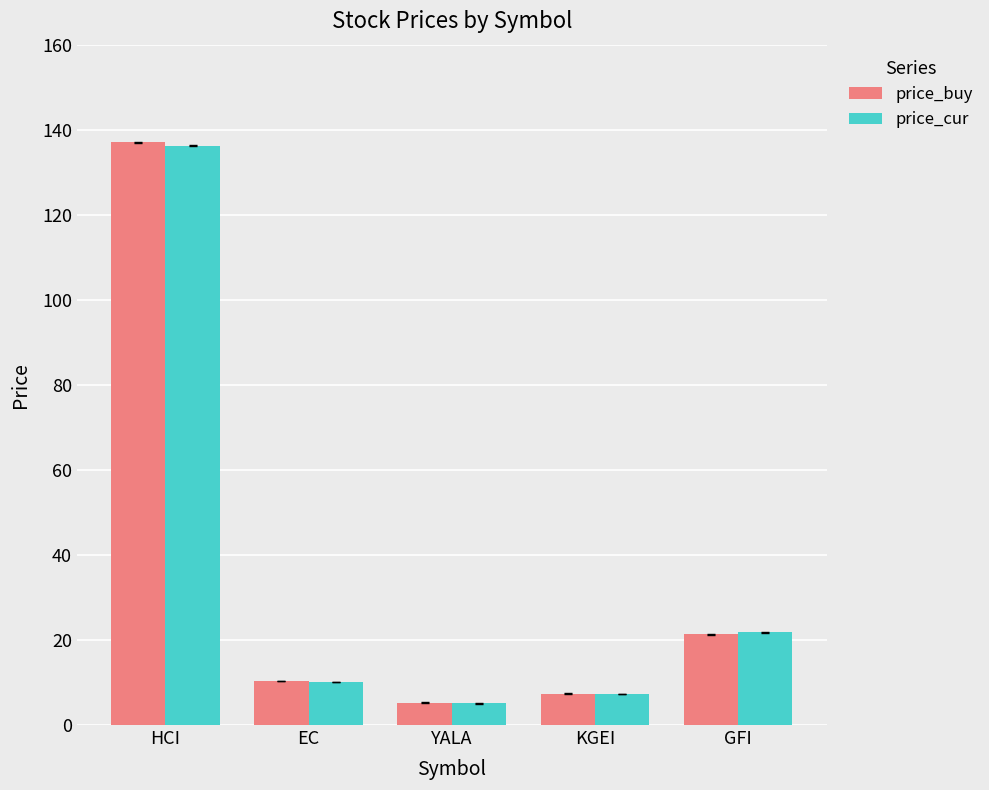

At which label does price_buy first exceed 10?

HCI